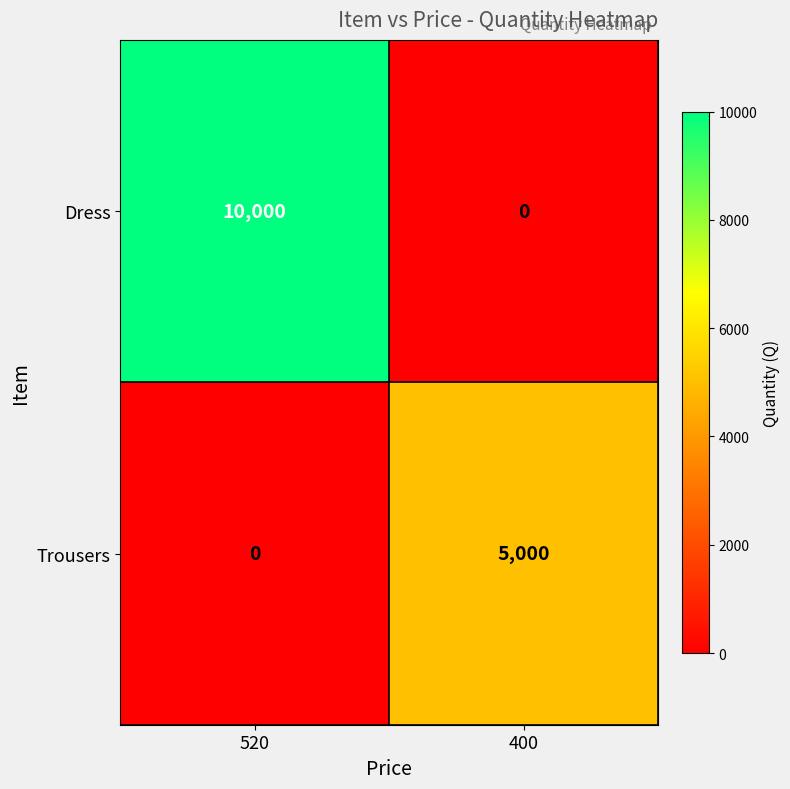

Count the number of categories in the chart.

2